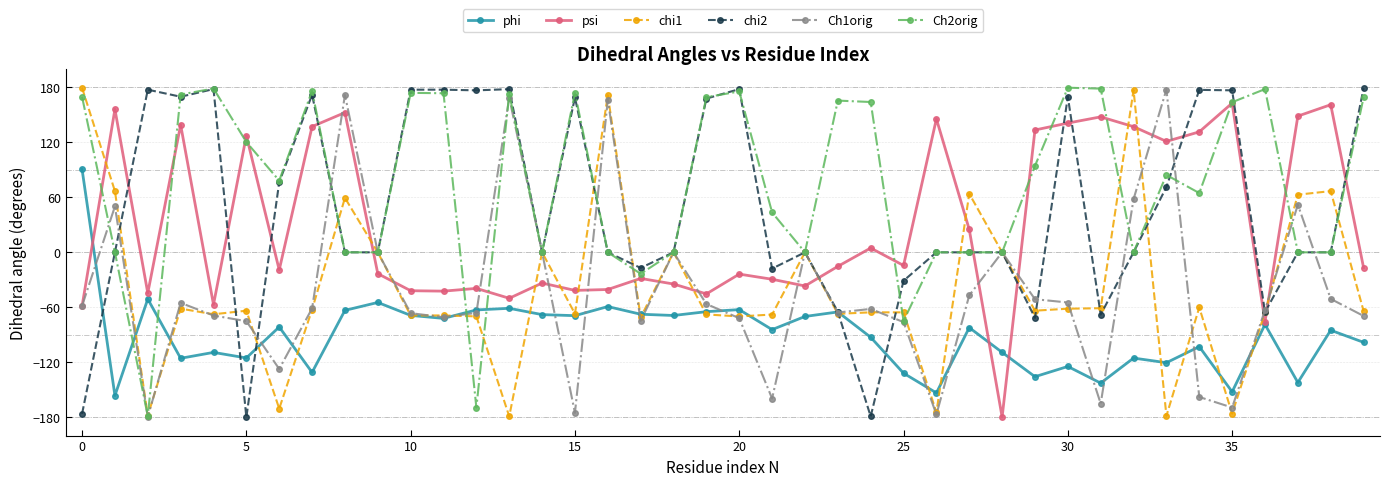

How many lines are shown in the chart?

6